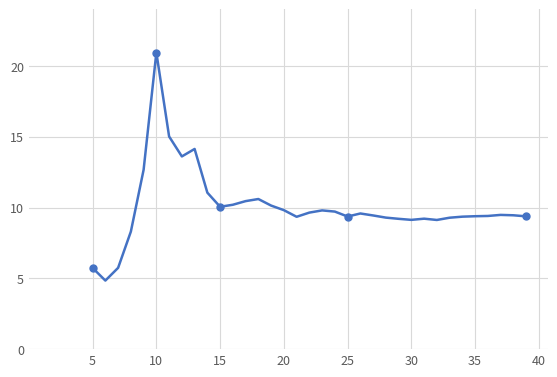

What is the label of the 35th point from the right?

5